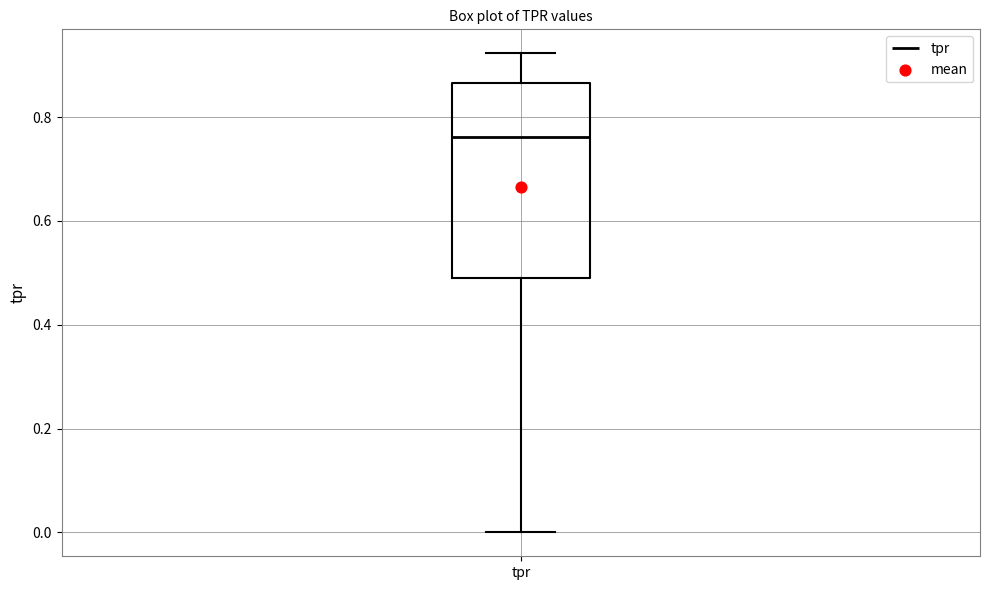

Where does the lower whisker of the box for tpr end on the y-axis? The values are not printed on the chart, so give them approximately, as read against the axis.

0.00